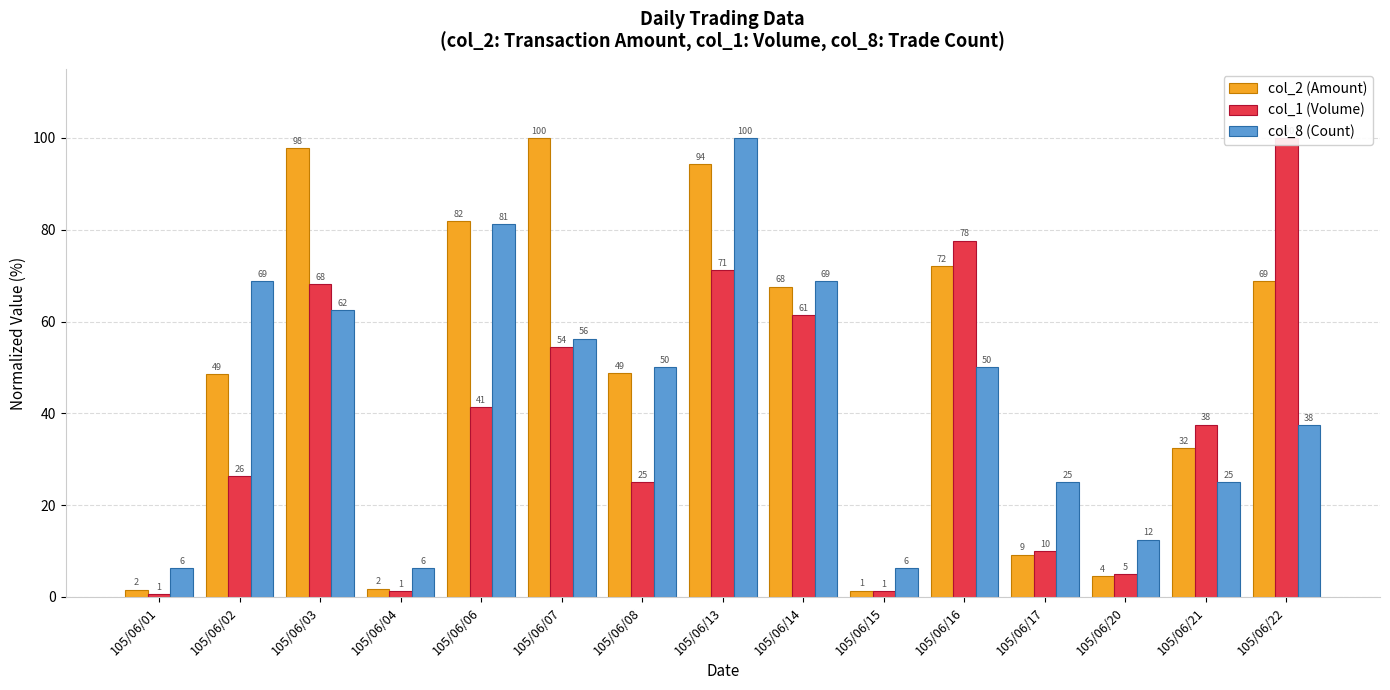

Is it true that col_8 (Count) equals 9.1 at 105/06/01?

False